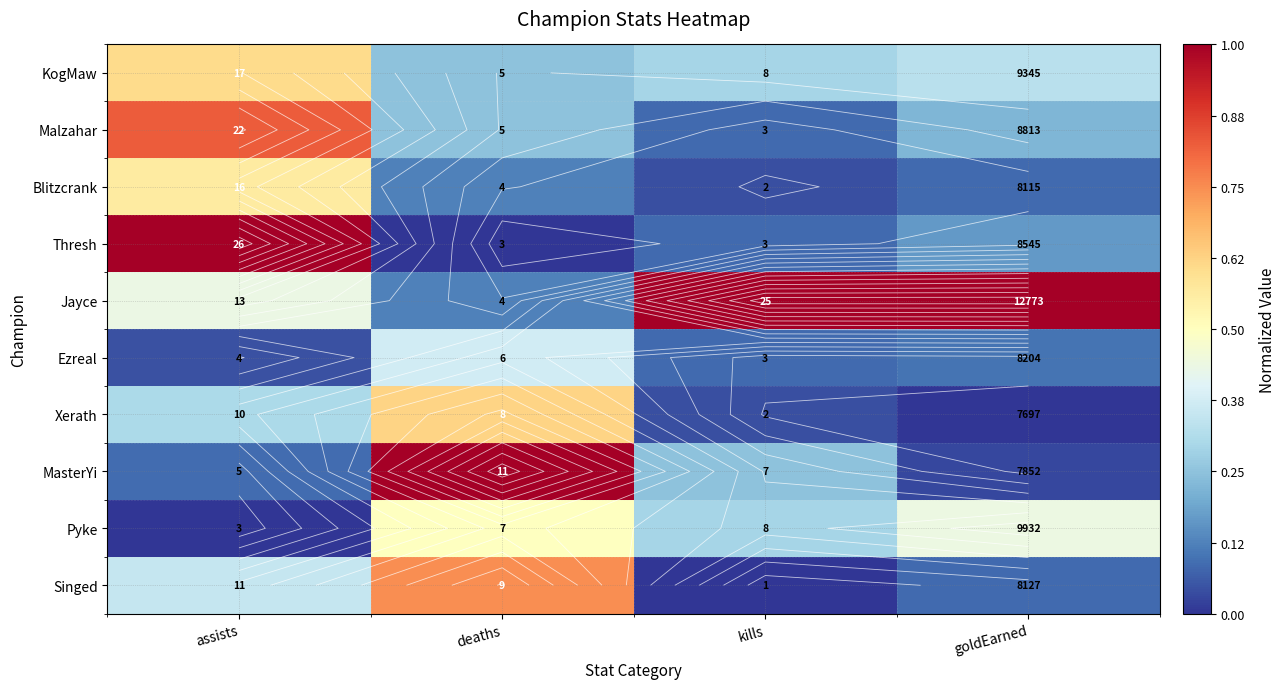

Between assists and kills, which is larger?

assists